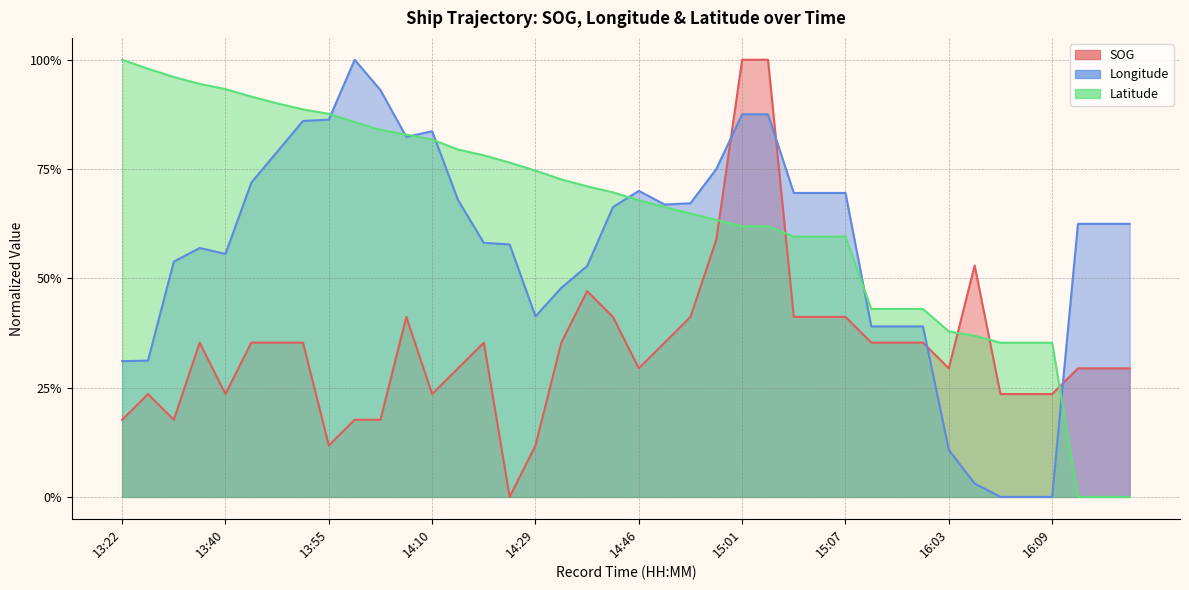

Is the value of Longitude at 14:00 greater than the value of Latitude at 14:20?

Yes